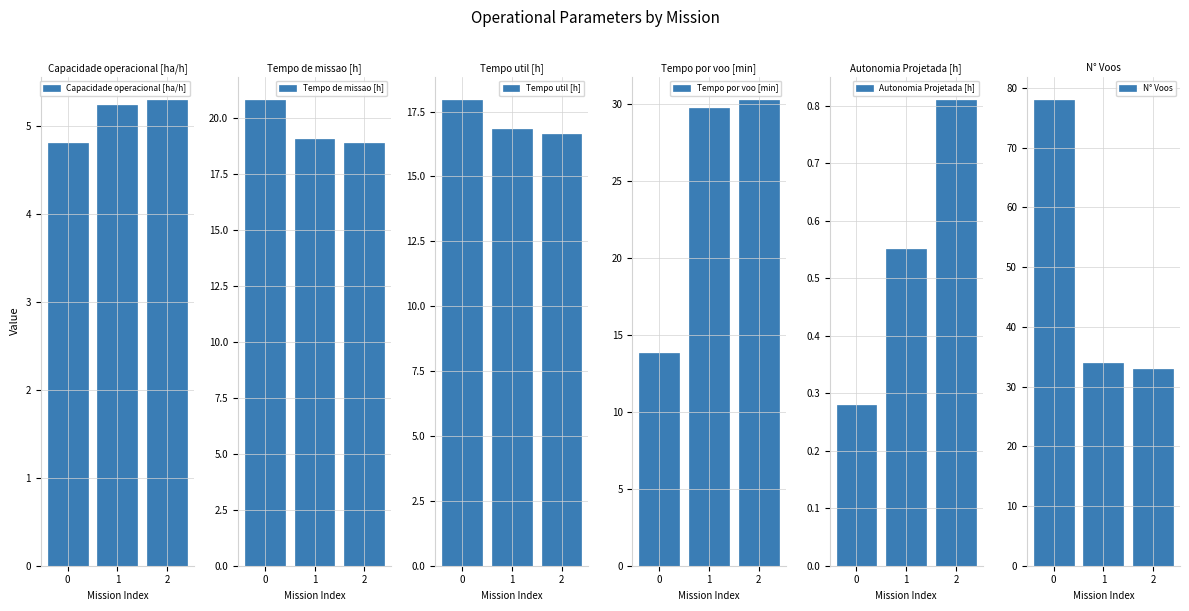

Rank the series by their maximum value, from highest to lowest.

N° Voos, Tempo por voo [min], Tempo de missao [h], Tempo util [h], Capacidade operacional [ha/h], Autonomia Projetada [h]